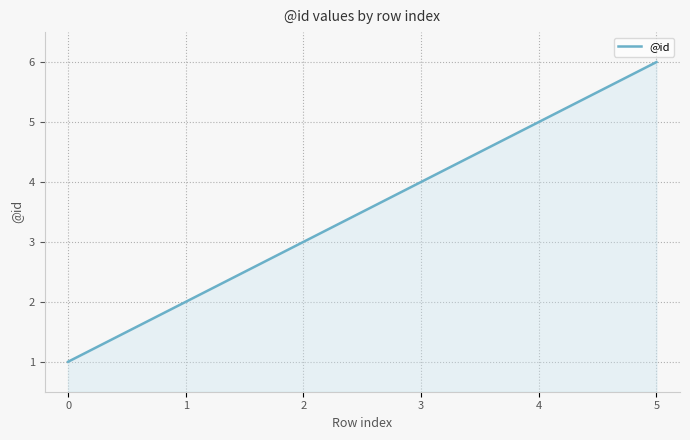

Does the chart have visible grid lines?

Yes